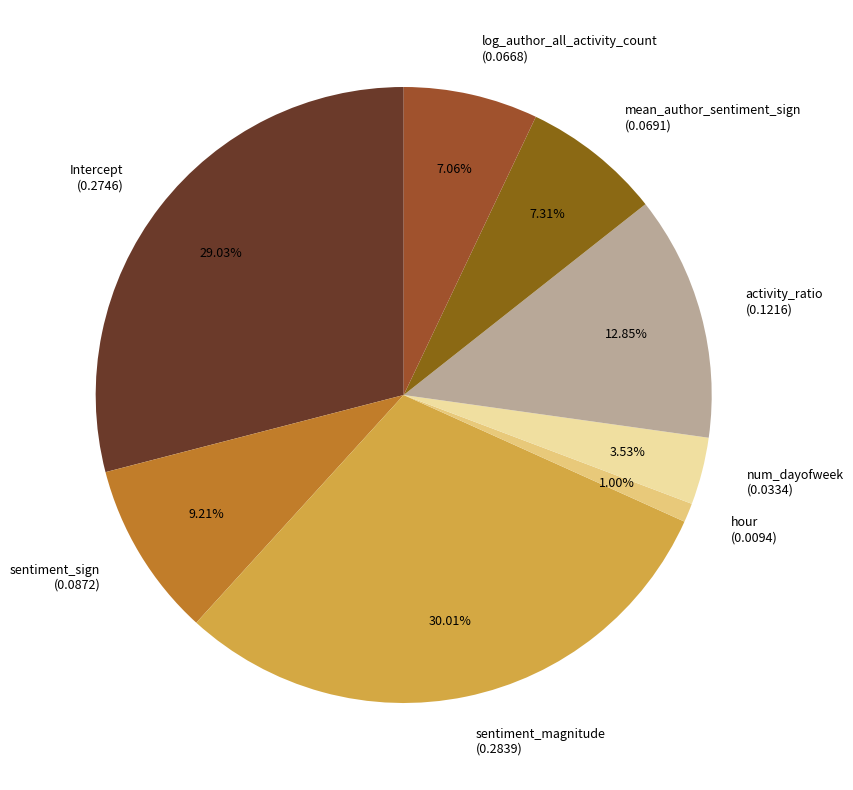

To the nearest percent, what portion does log_author_all_activity_count represent?

7%